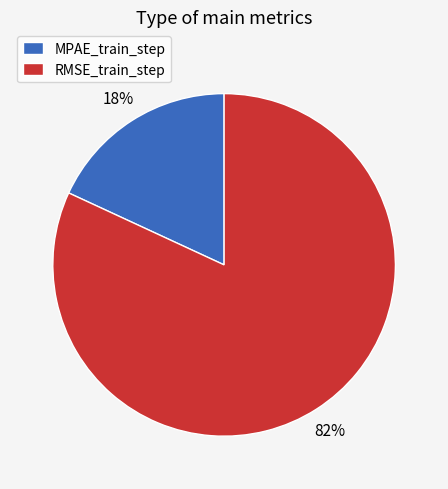

Which category has the biggest portion of the pie?

RMSE_train_step